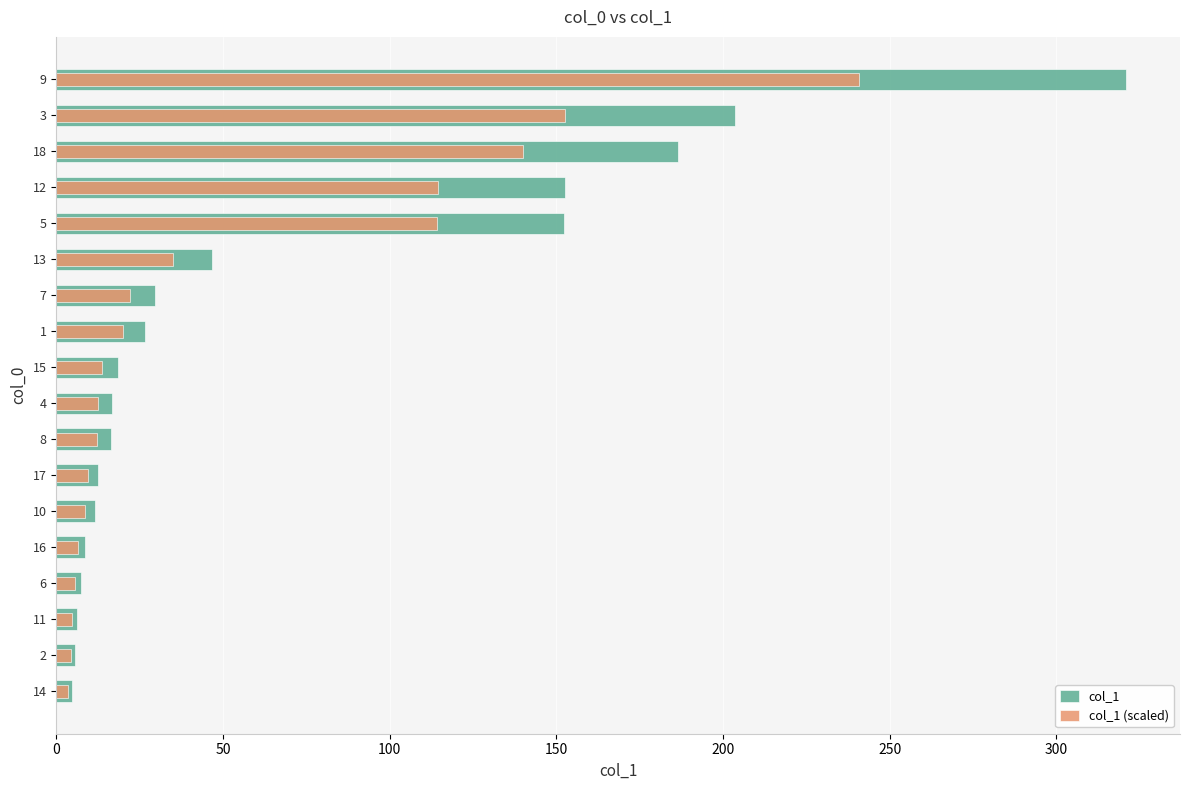

Rank the series by their maximum value, from lowest to highest.

col_1 (scaled), col_1